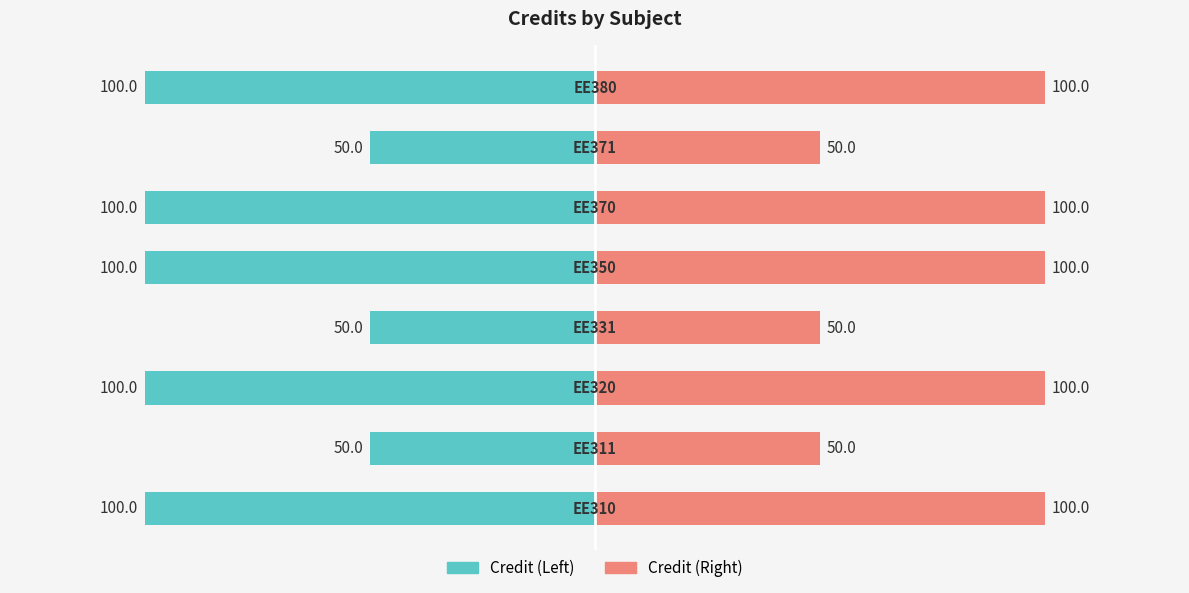

How many Credit (Left) values are between -100 and -50?

8